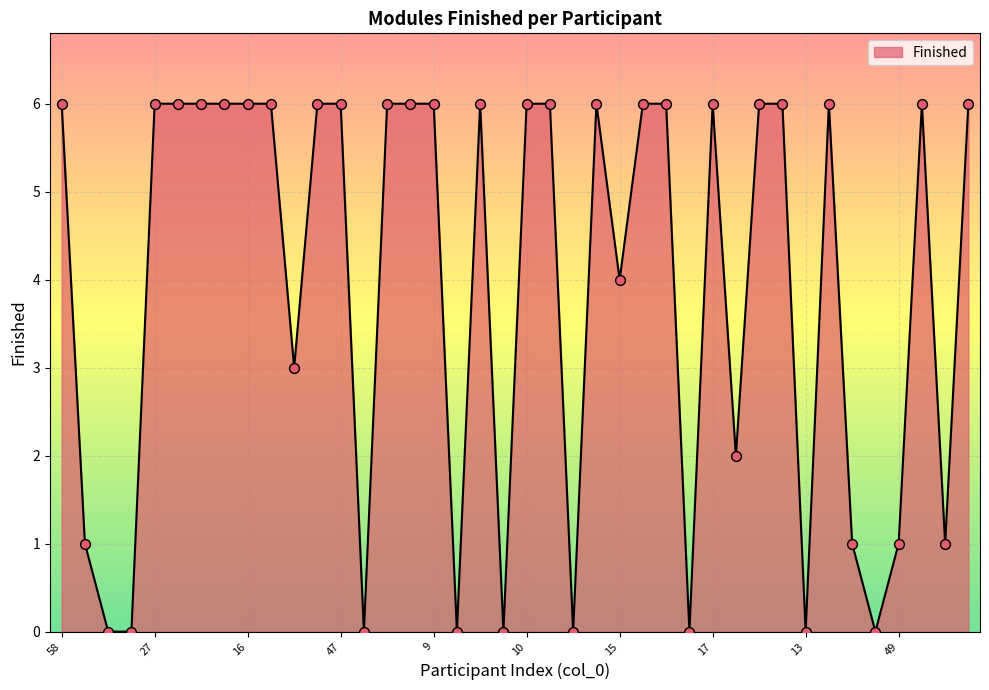

What is the maximum value shown in the chart?

6